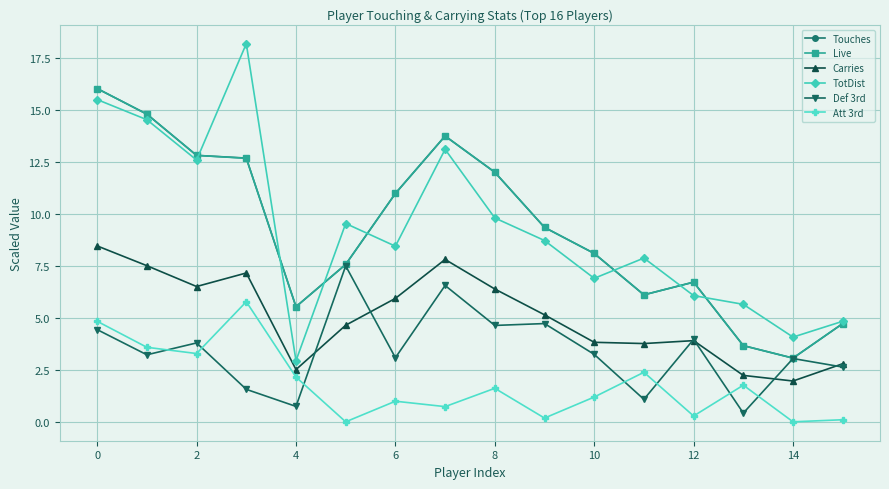

True or false: Live has more than 0 points higher than both neighbors.

True